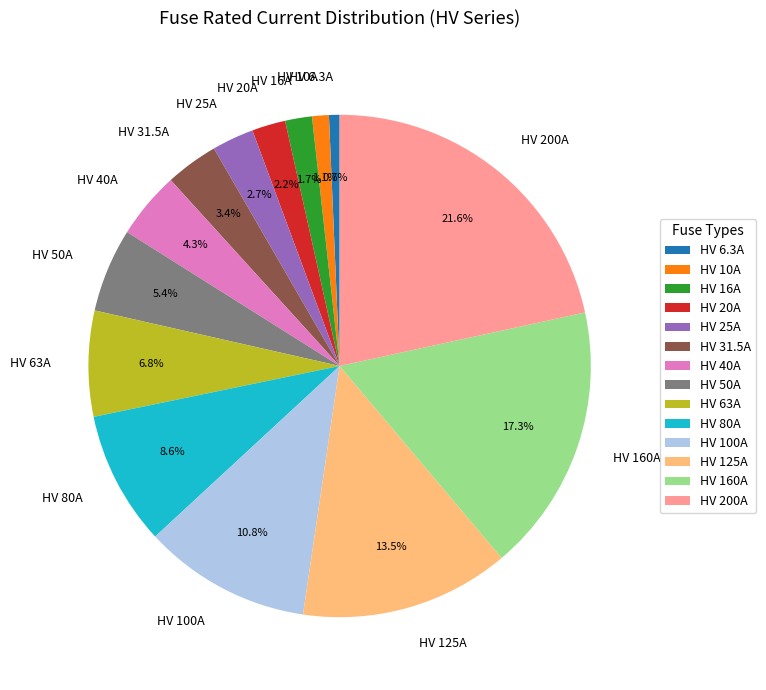

Combined, what portion of the pie is HV 63A and HV 16A?

8.5%